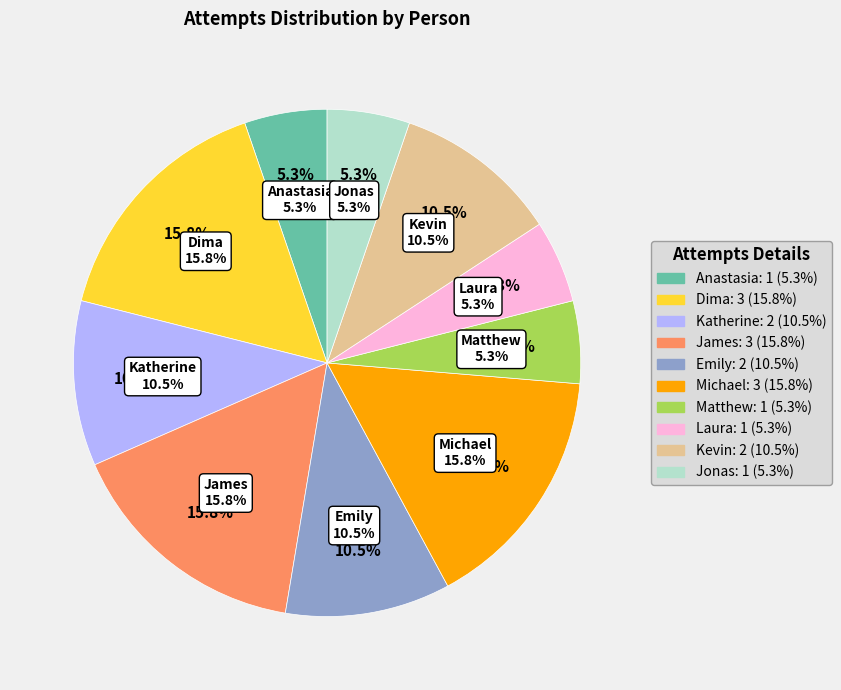

Between Kevin and Matthew, which is larger?

Kevin